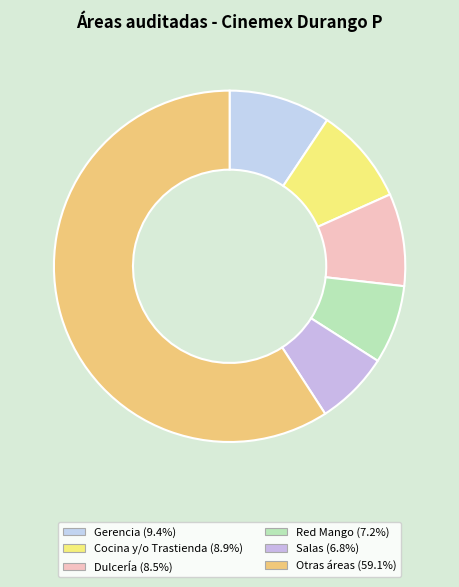

How many segments does this pie chart have?

6